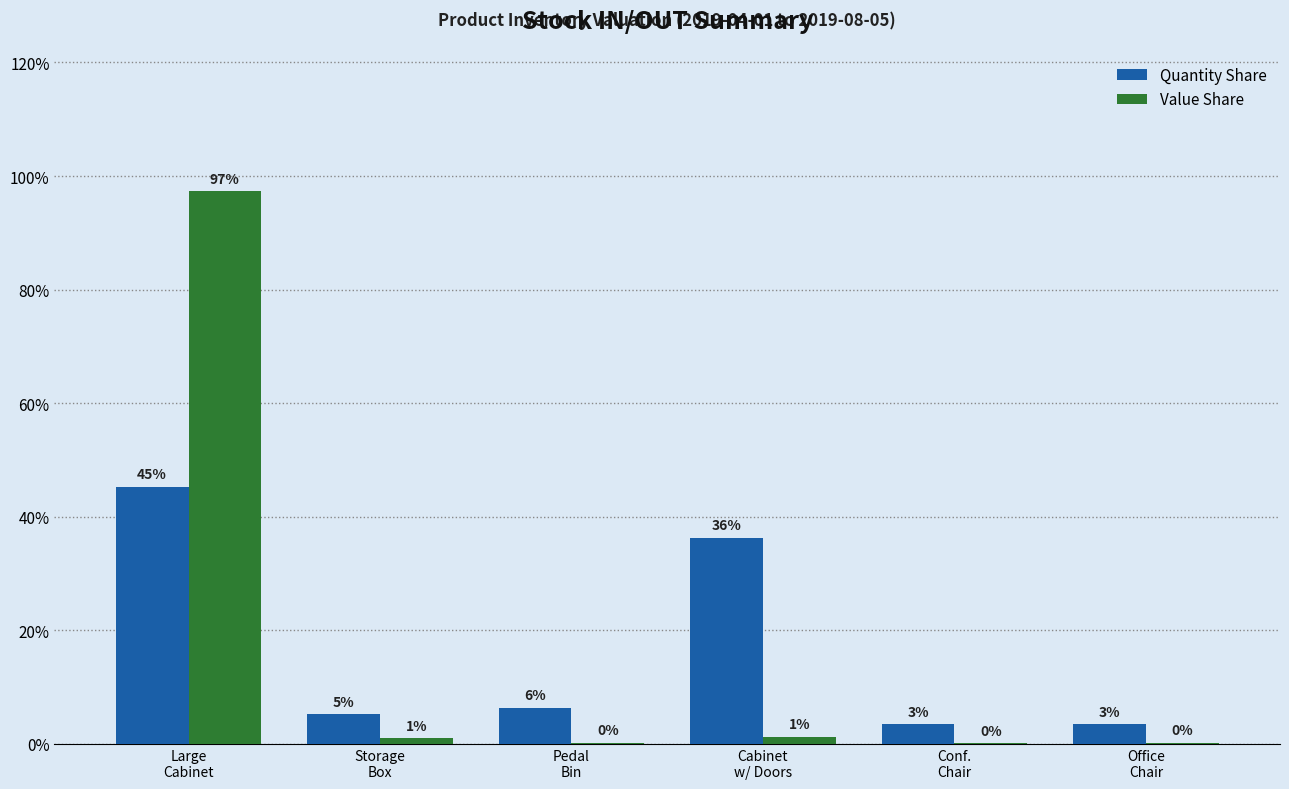

At which label does Quantity Share first exceed 6?

Large
Cabinet